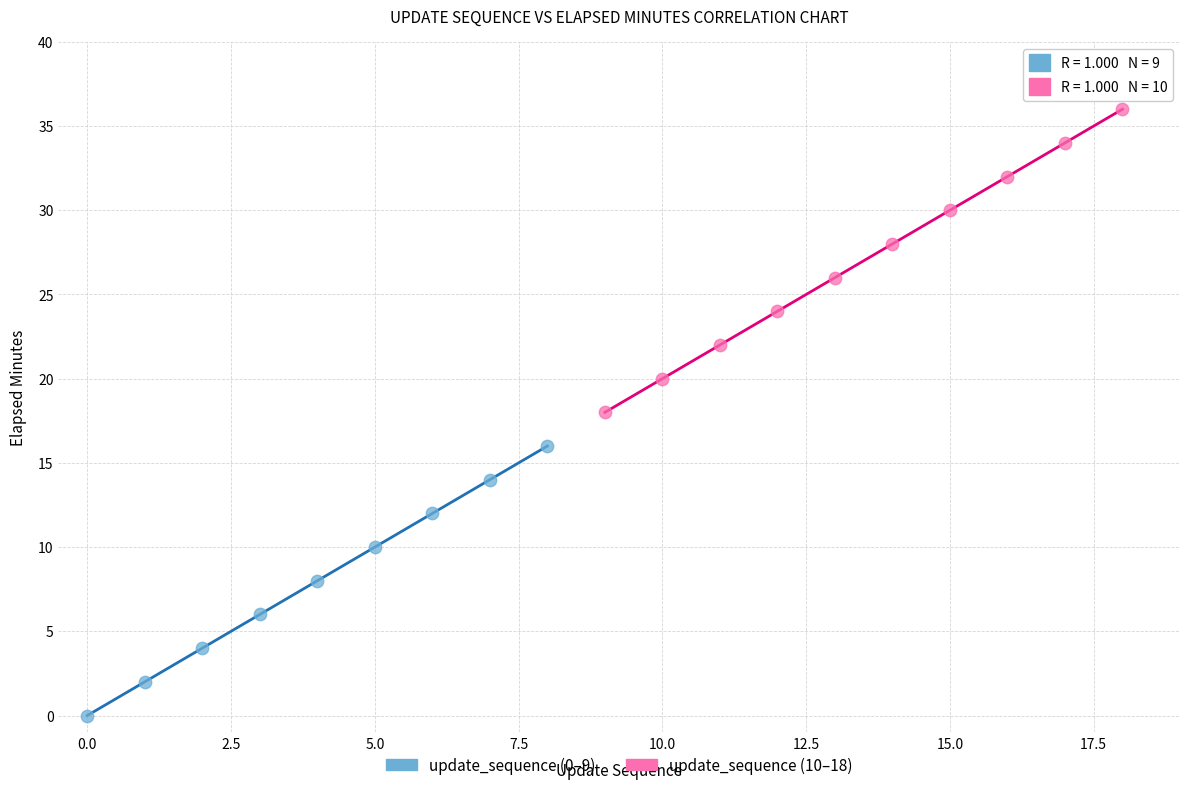

Which series reaches the minimum Y coordinate?

update_sequence (0–9)